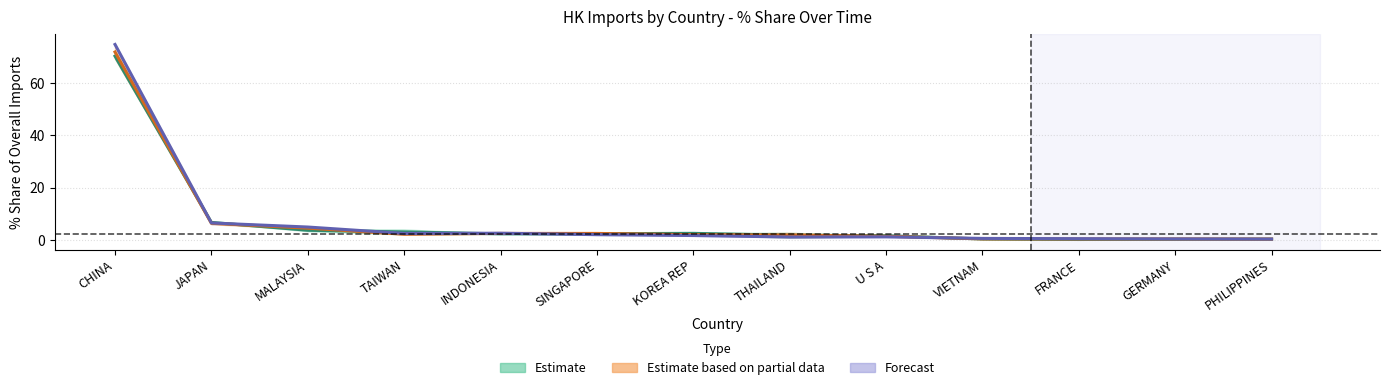

Is it true that 201612 equals 3.7 at MALAYSIA?

True